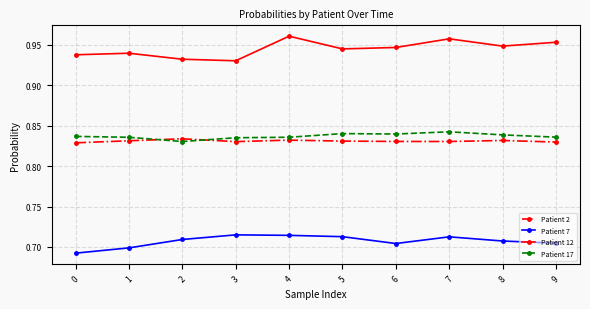

Is it true that Patient 2 equals 0.2 at 8?

False